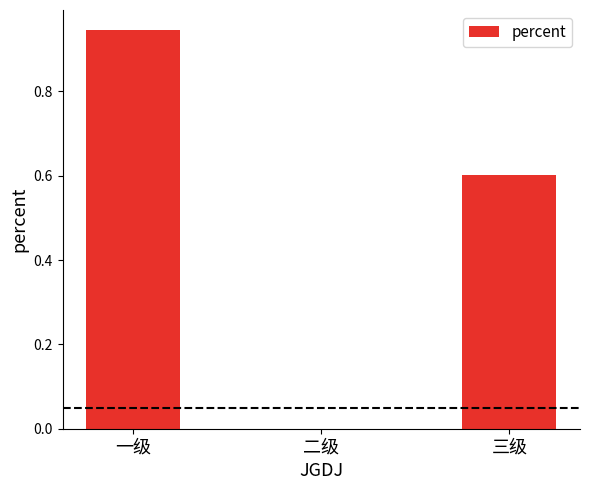

Is it true that the value at 一级 is 0.6?

False